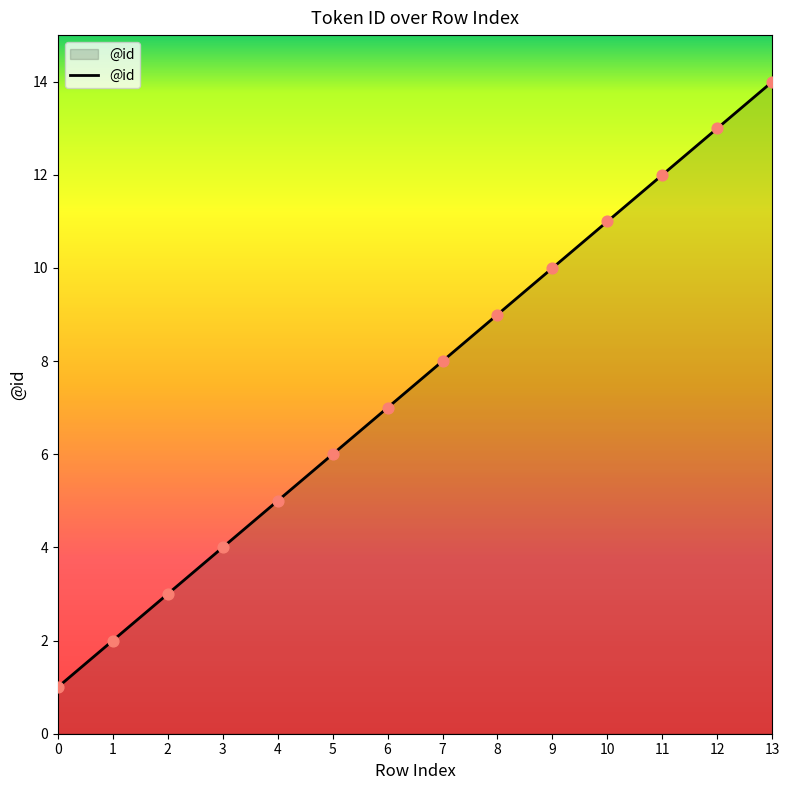

Between 2 and 9, which is larger?

9